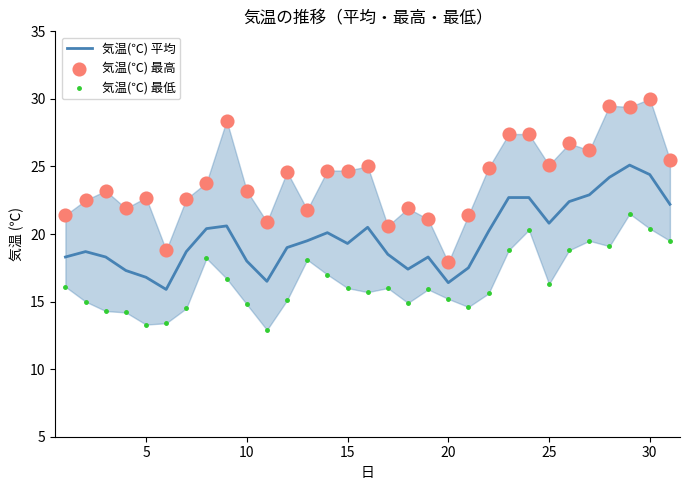

Is it true that 気温(℃) 平均 equals 28.3 at 20?

False